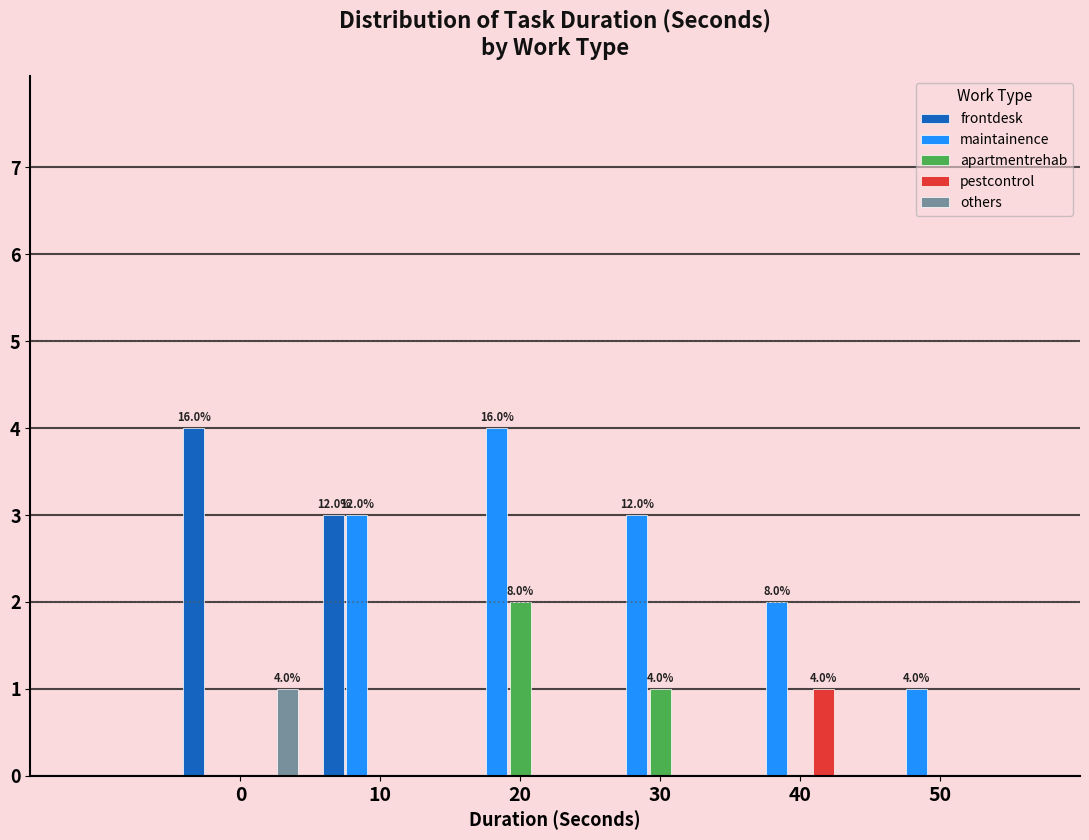

Reading left to right, transcribe all the data shown in this chart.

frontdesk: 0=4	10=3	20=0	30=0	40=0	50=0
maintainence: 0=0	10=3	20=4	30=3	40=2	50=1
apartmentrehab: 0=0	10=0	20=2	30=1	40=0	50=0
pestcontrol: 0=0	10=0	20=0	30=0	40=1	50=0
others: 0=1	10=0	20=0	30=0	40=0	50=0